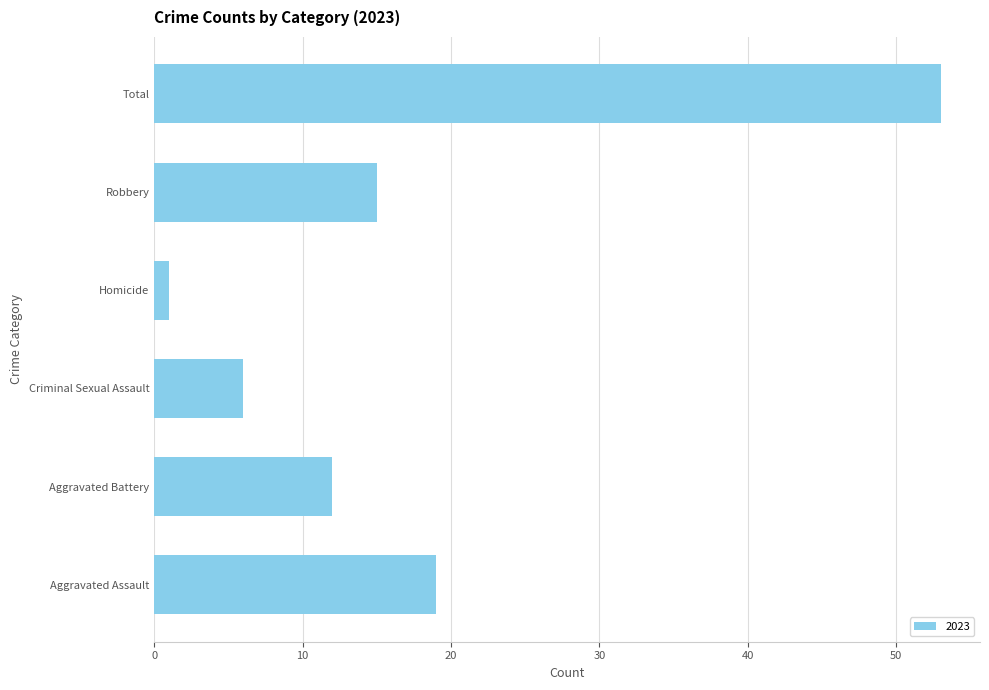

What is the difference between the second highest and minimum values?

18